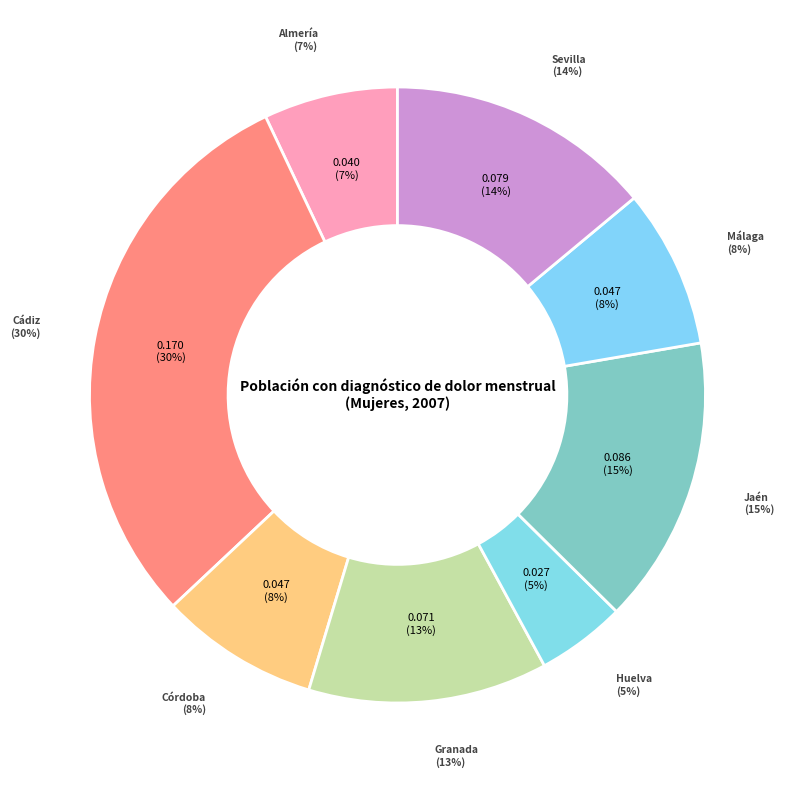

The Cádiz slice represents 23% of the pie. True or false?

False